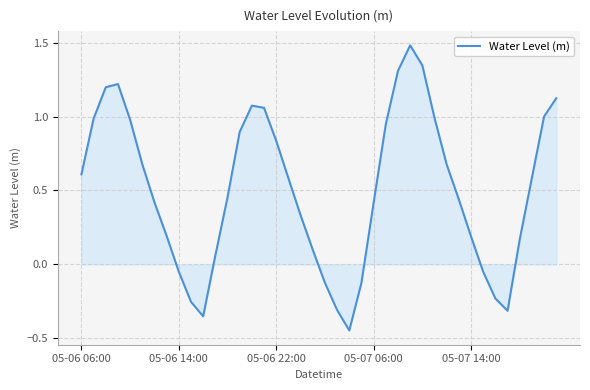

What is the difference between the maximum and minimum values?

1.9